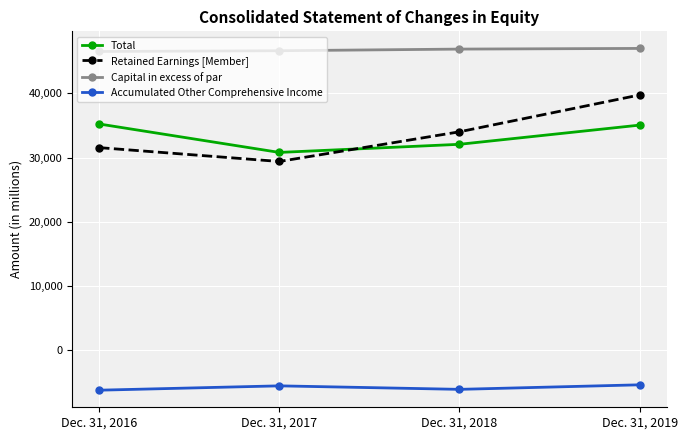

Which series has the largest range (max minus min)?

Retained Earnings [Member]